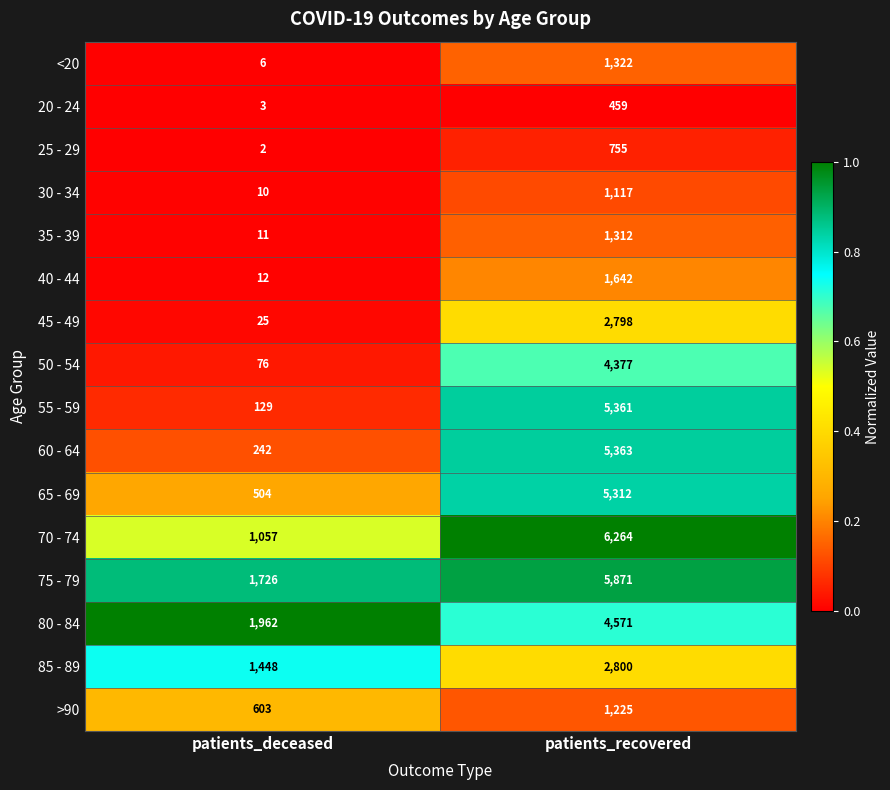

What is the average value of the 85 - 89 series?

2124